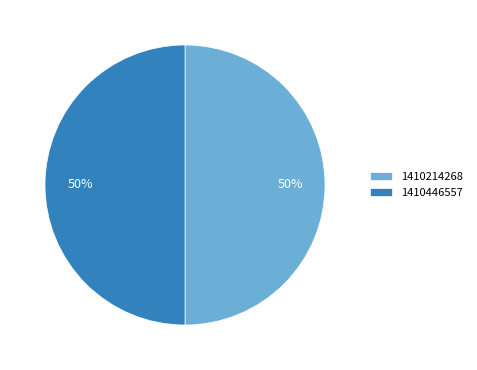

To the nearest percent, what is the combined percentage of 1410446557 and 1410214268?

100%